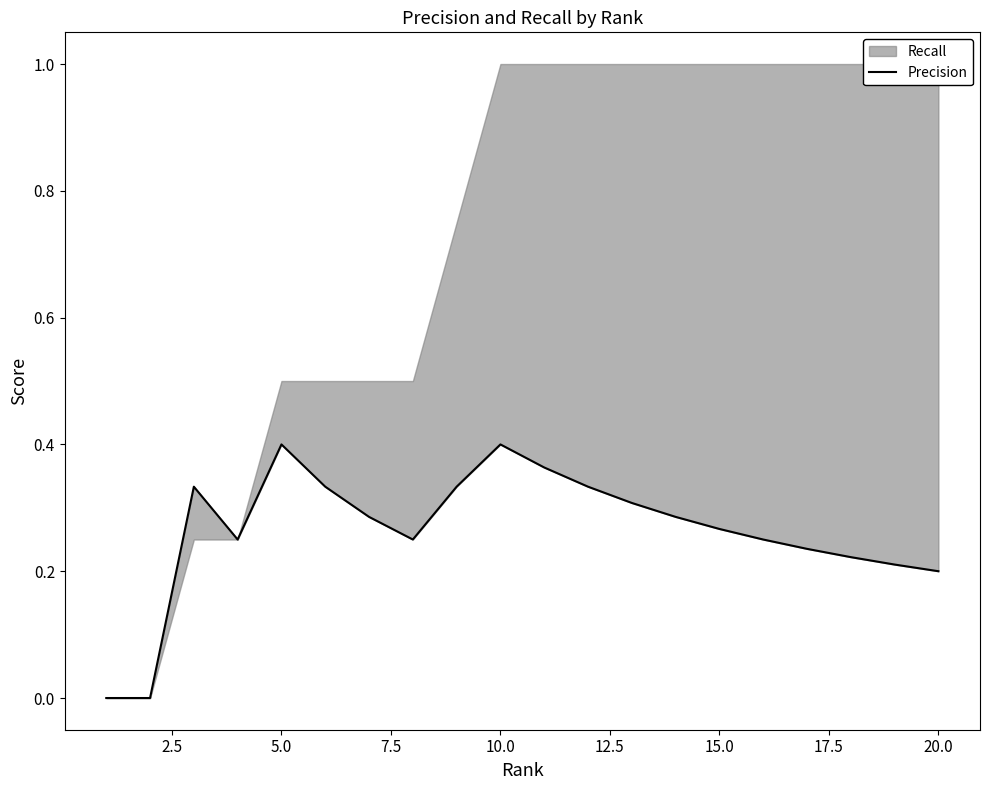

How many values exceed 0?

18